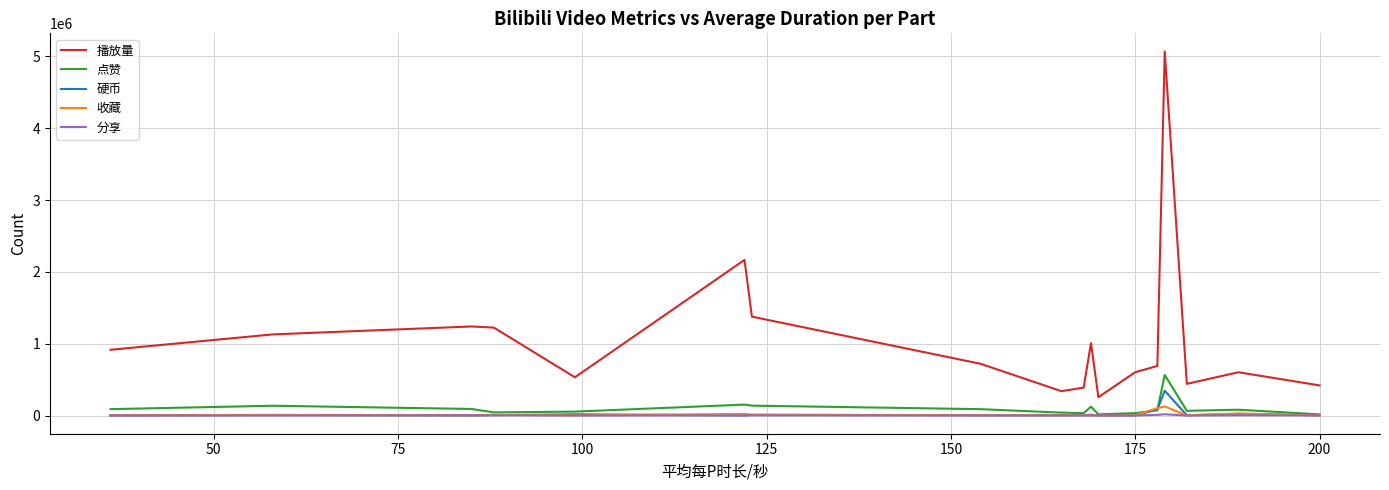

True or false: 分享 and 播放量 intersect in this chart.

False